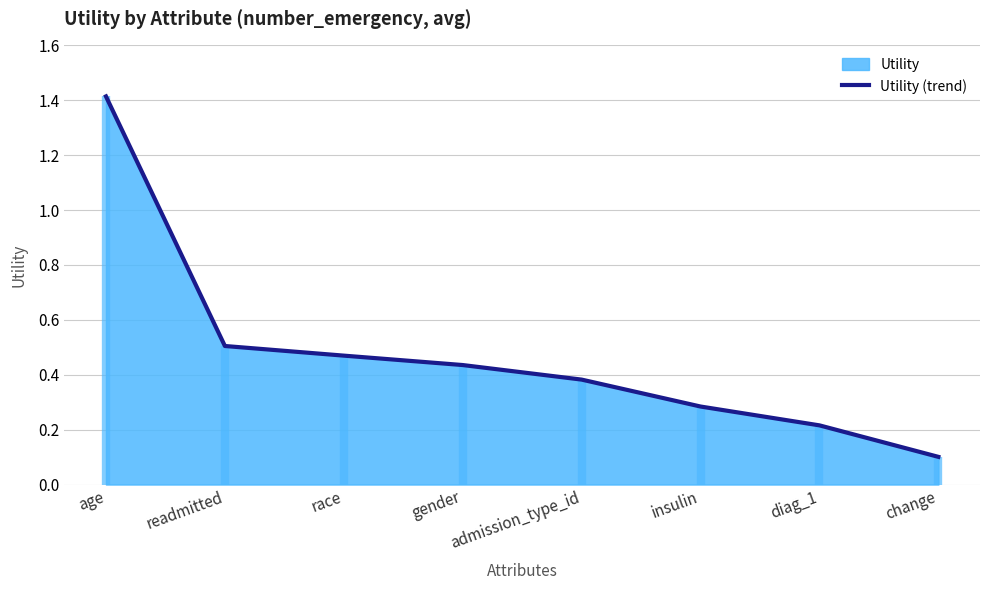

Rank the categories by value from highest to lowest.

age, readmitted, race, gender, admission_type_id, insulin, diag_1, change